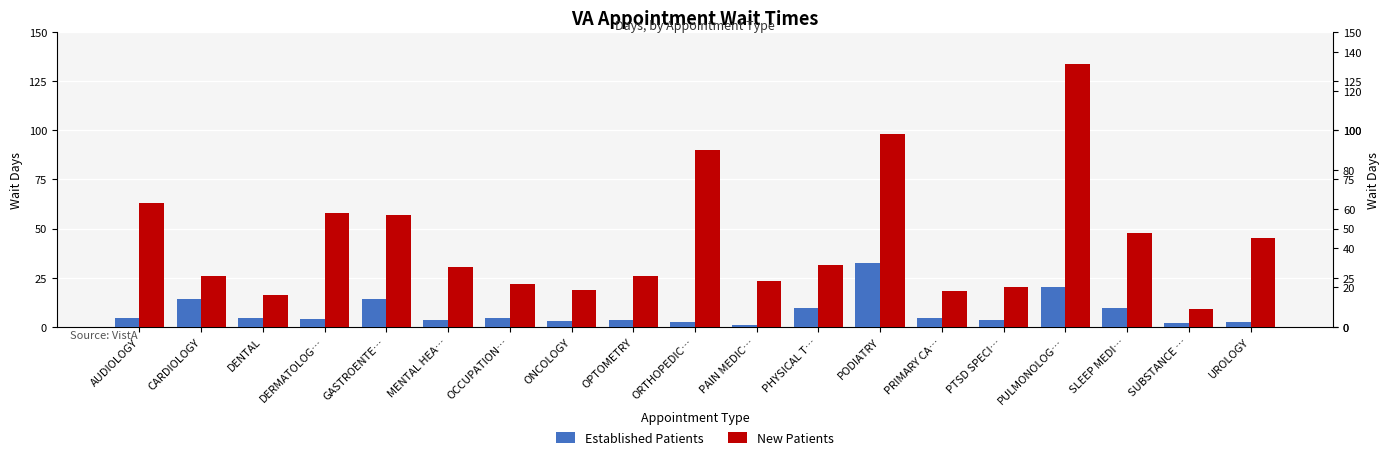

The New Patients series shows 25.8 at DENTAL. True or false?

False